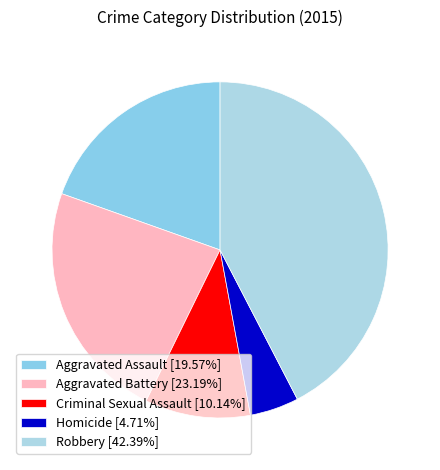

How many slices are in this pie chart?

5